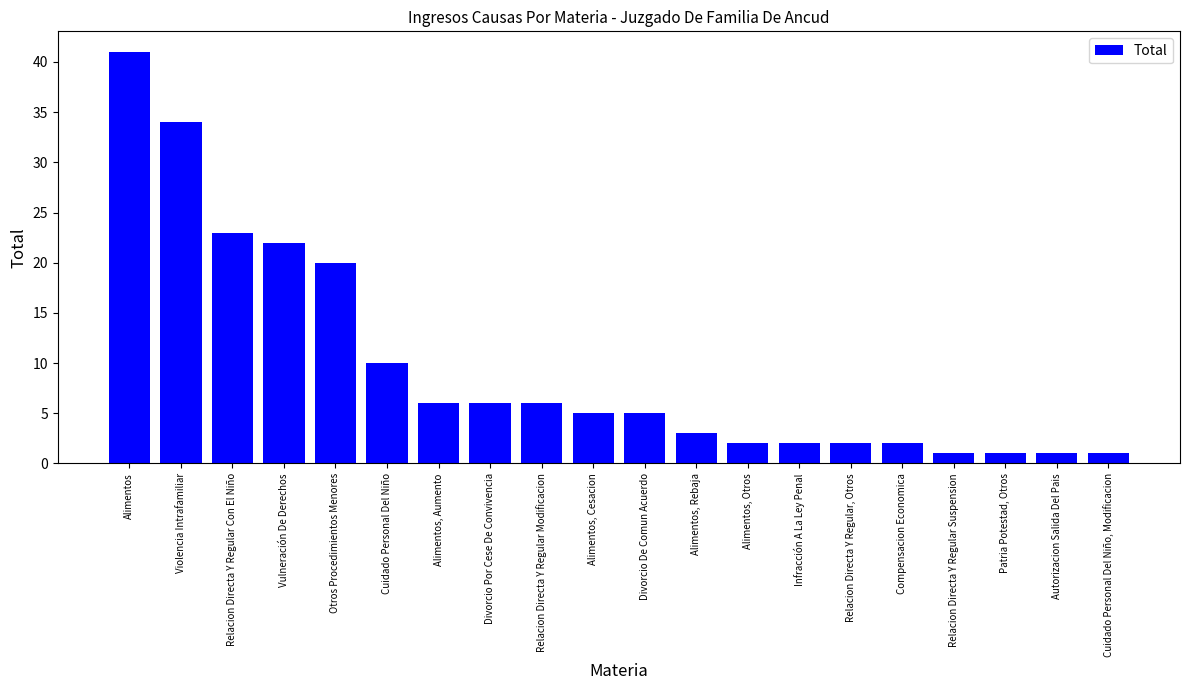

Reading left to right, transcribe all the data shown in this chart.

41	34	23	22	20	10	6	6	6	5	5	3	2	2	2	2	1	1	1	1